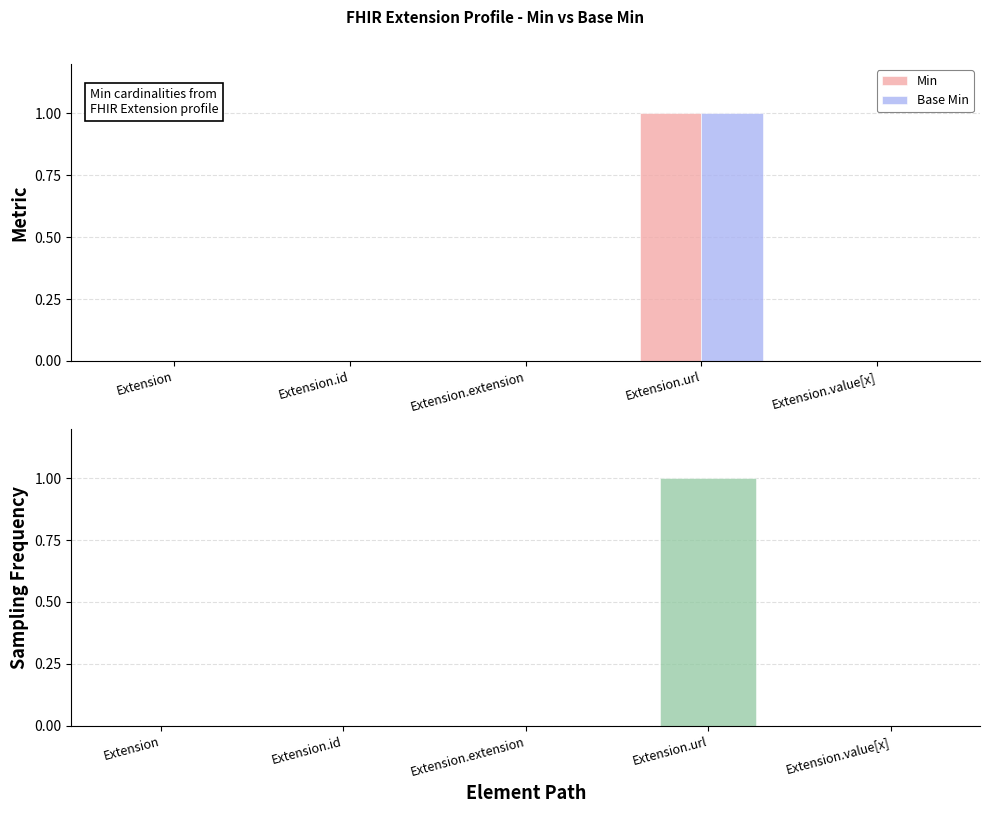

What is the label of the 4th bar from the right?

Extension.id